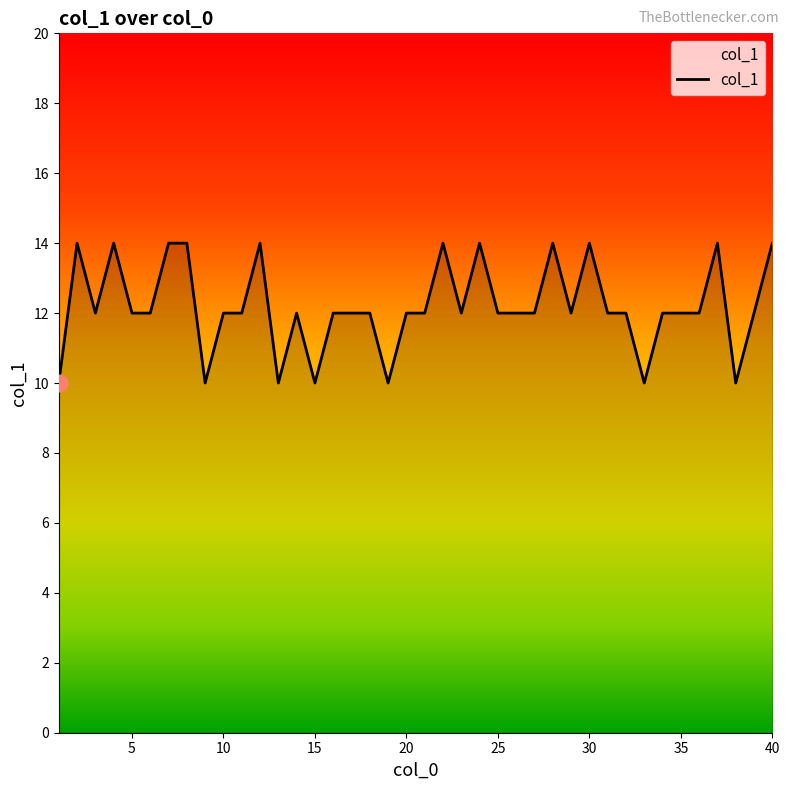

What is the difference between the maximum and minimum values?

4